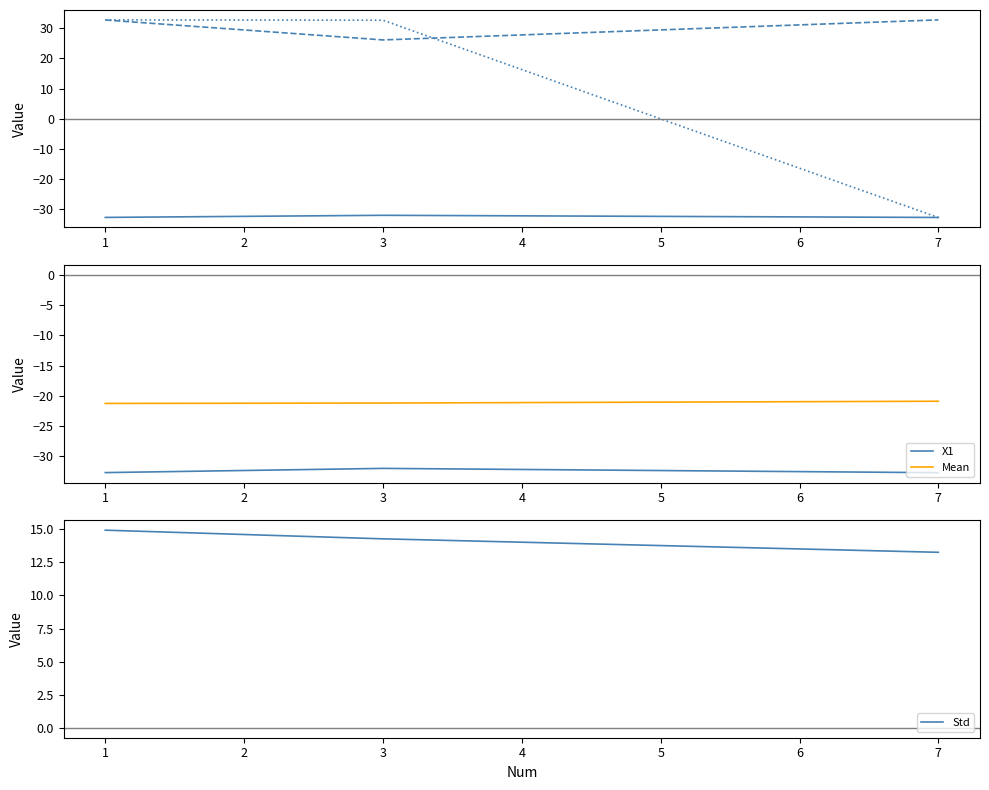

At how many categories does at least one series exceed -12?

3